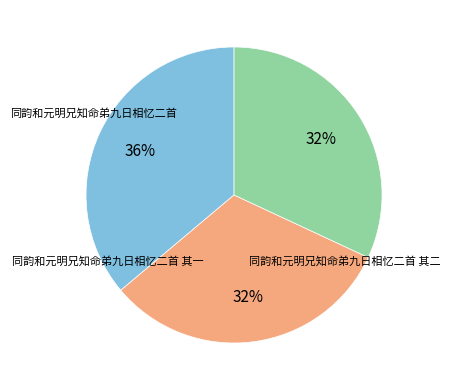

Which slice is the largest?

同韵和元明兄知命弟九日相忆二首